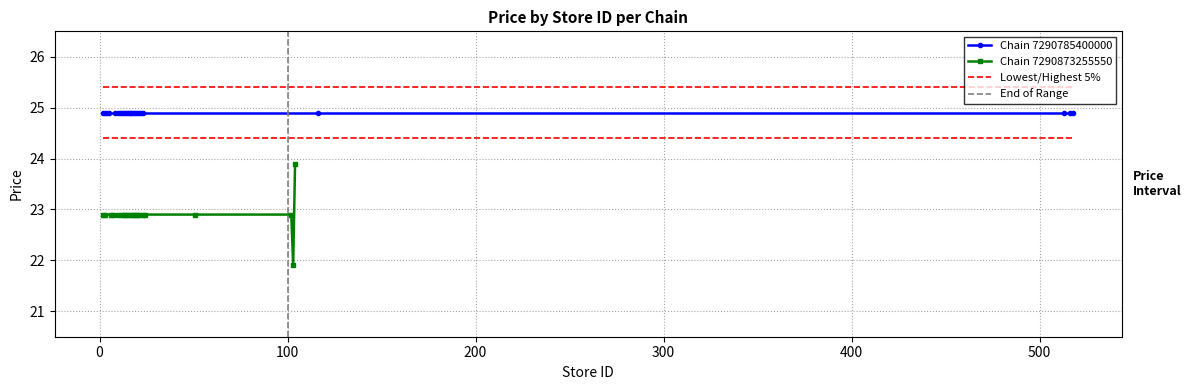

What is the average value?

22.9